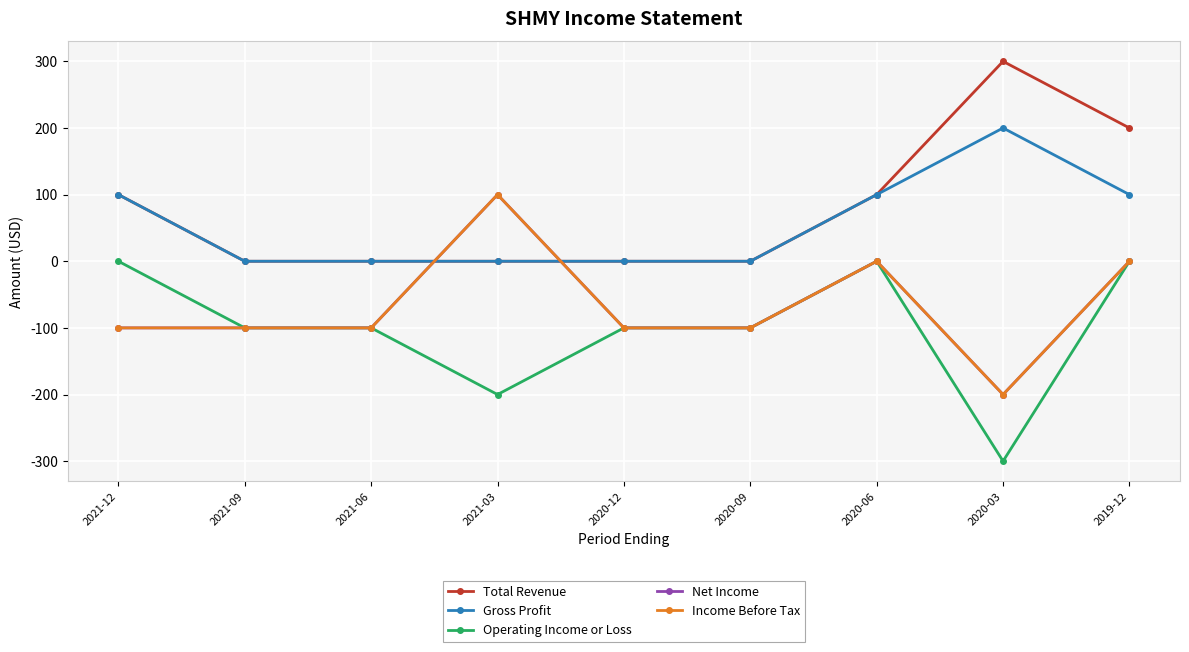

Is this an area chart (filled region under the line)?

No